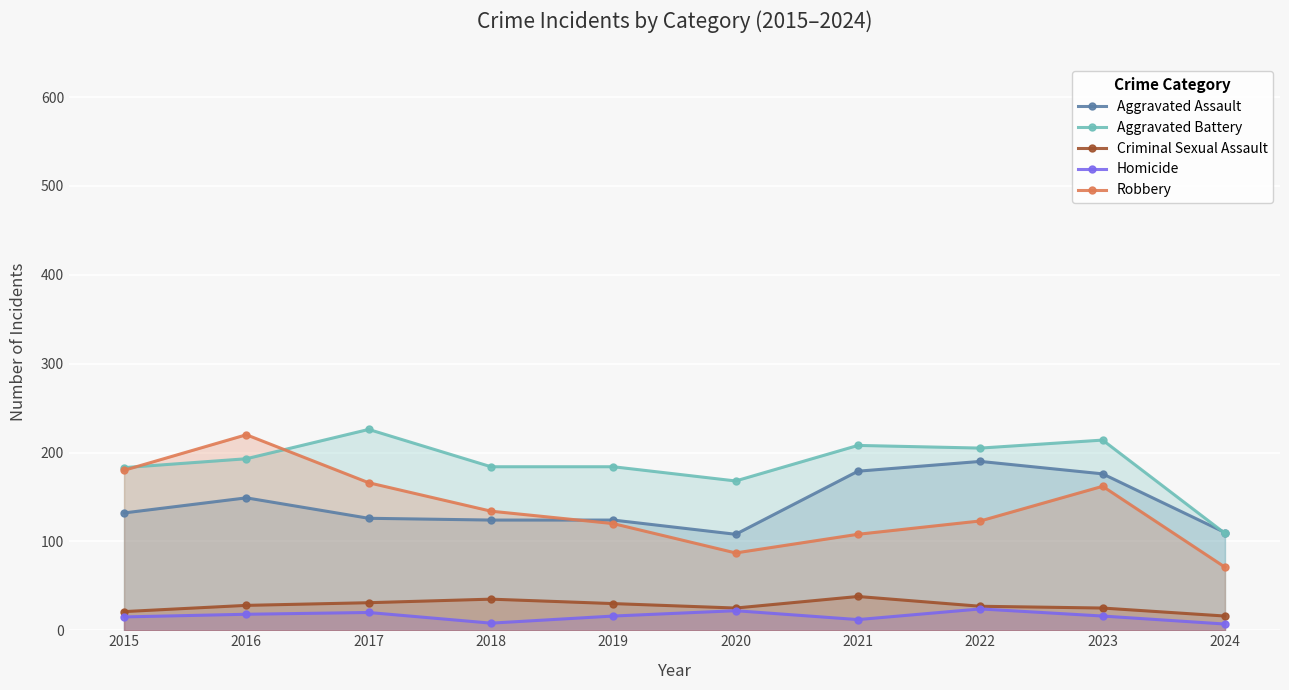

Where is the first local minimum for Aggravated Battery?

2020